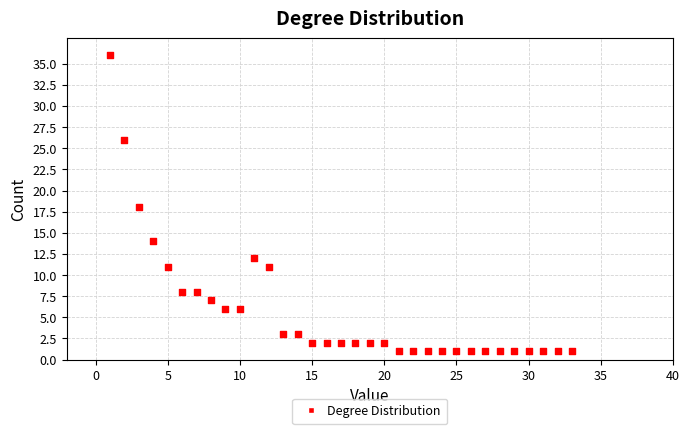

What is the range of Y values (max minus min)?

35